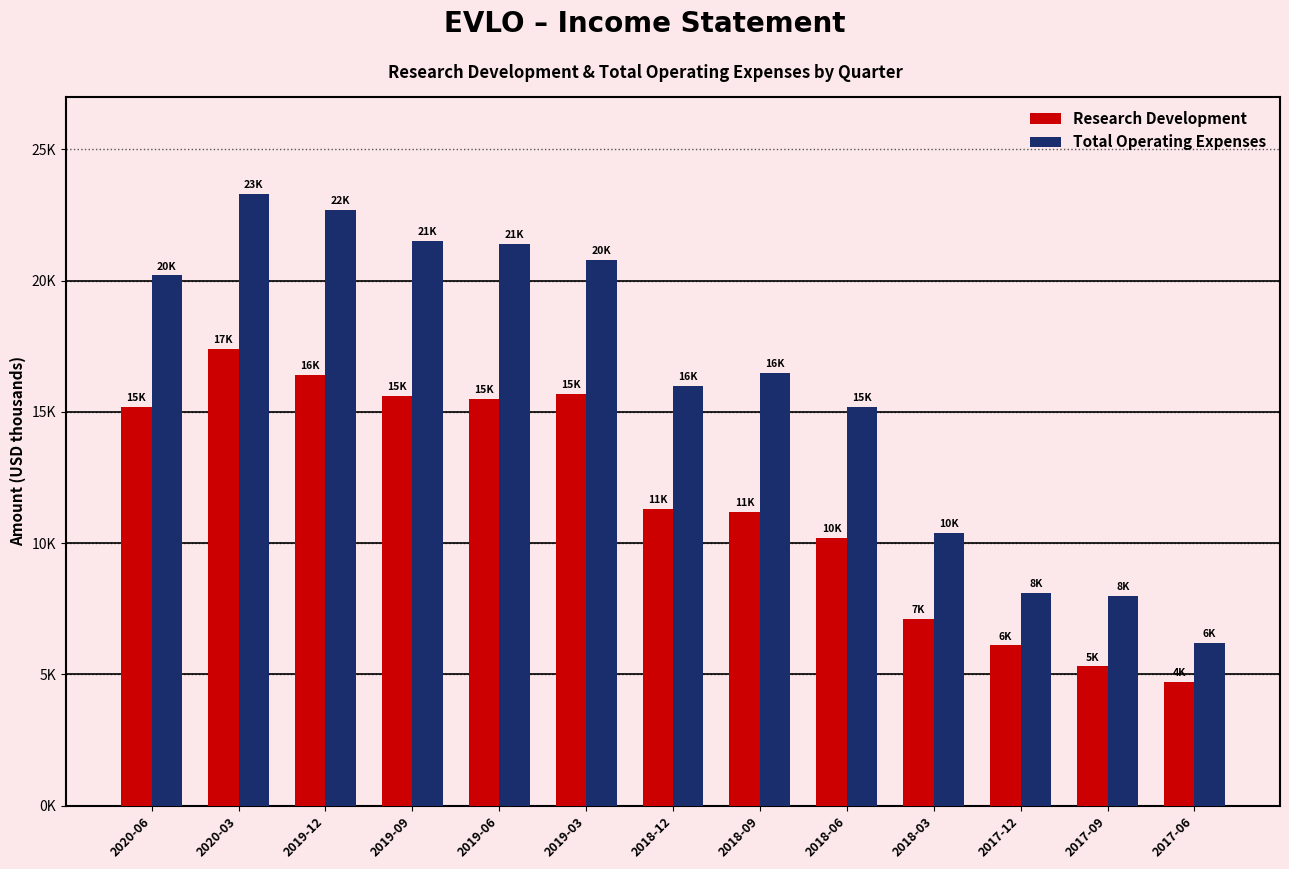

What is the value of the Research Development bar at the 6th from the left?

15700